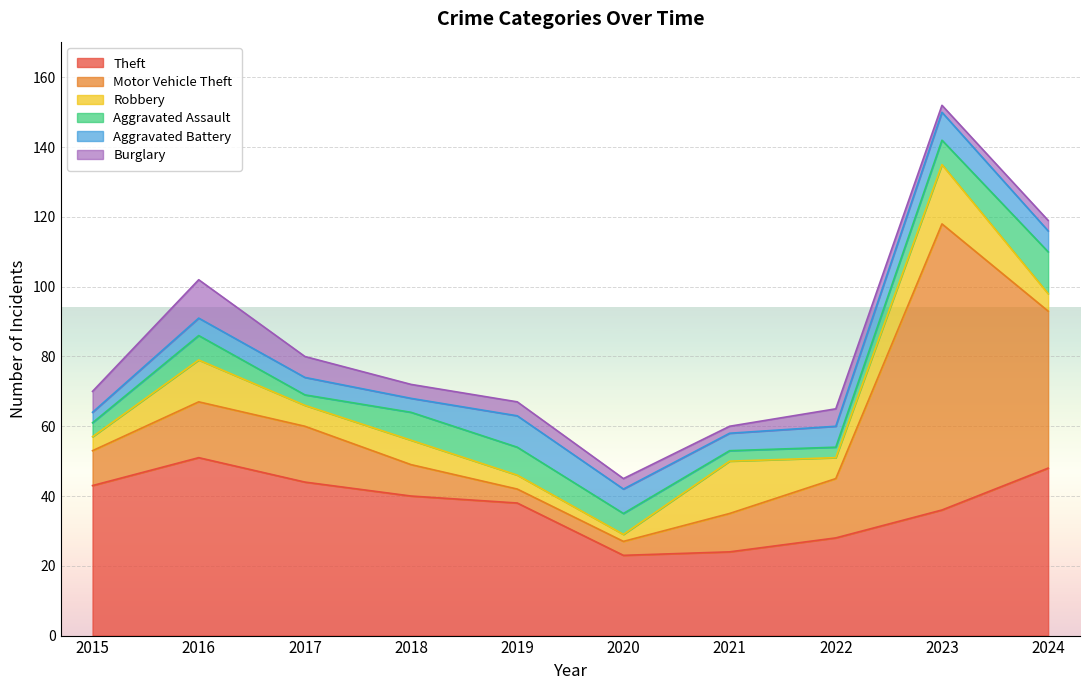

What is the sum of the Aggravated Battery values at 2016 and 2024?

11